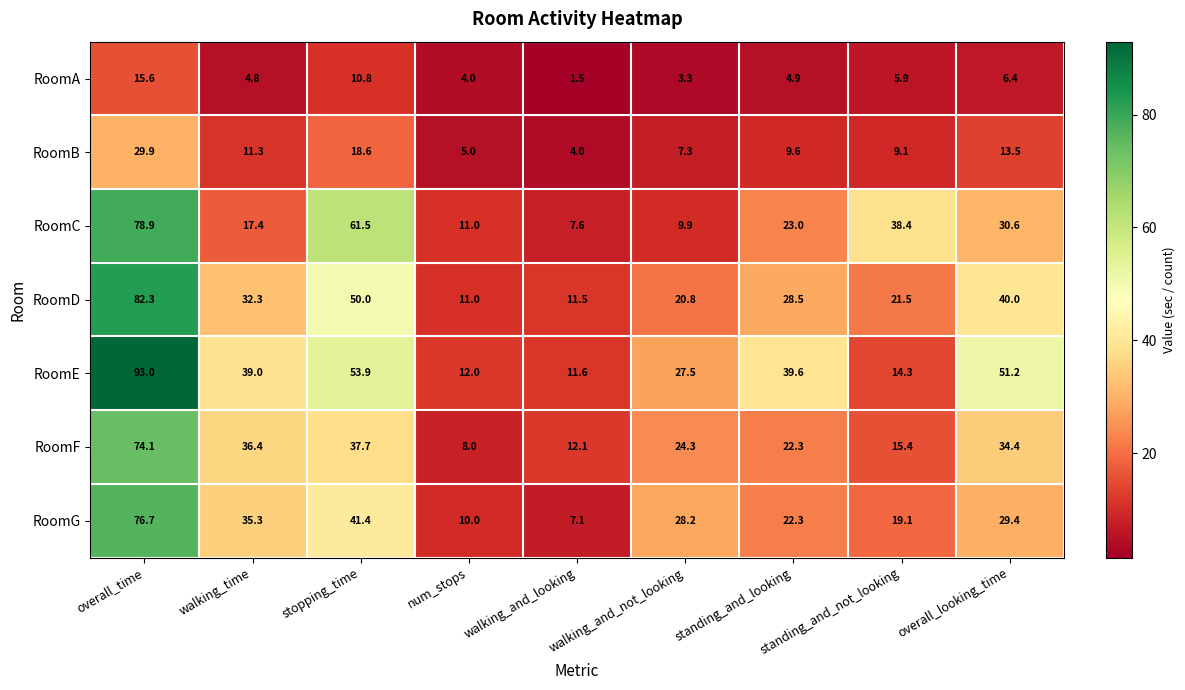

What is the difference between the RoomD values at walking_and_not_looking and overall_time?

61.5